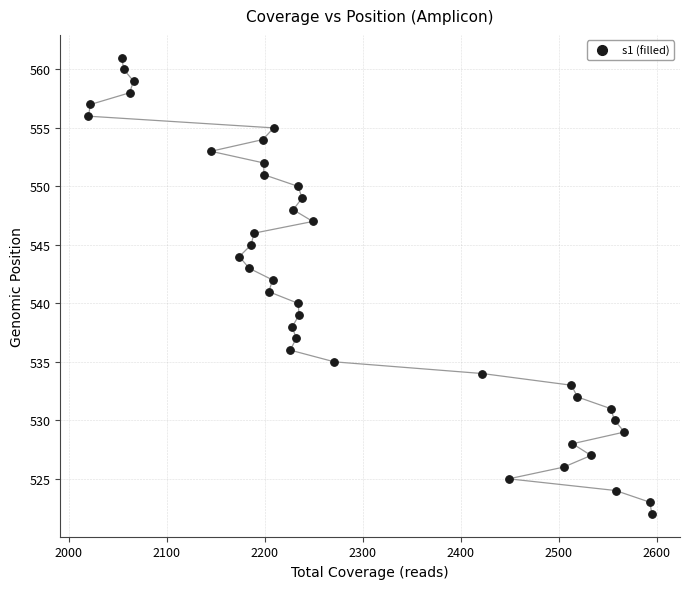

What is the range of X values (max minus min)?

575